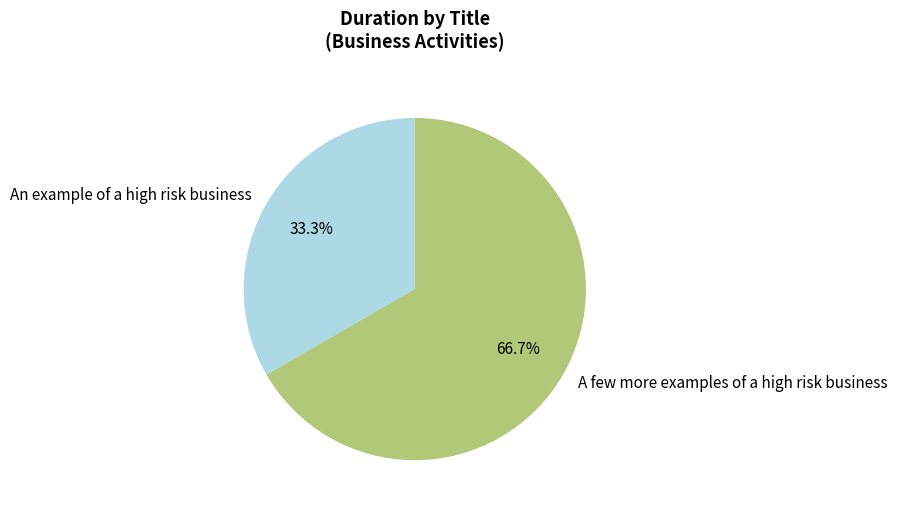

Does A few more examples of a high risk business account for over 50% of the chart?

Yes